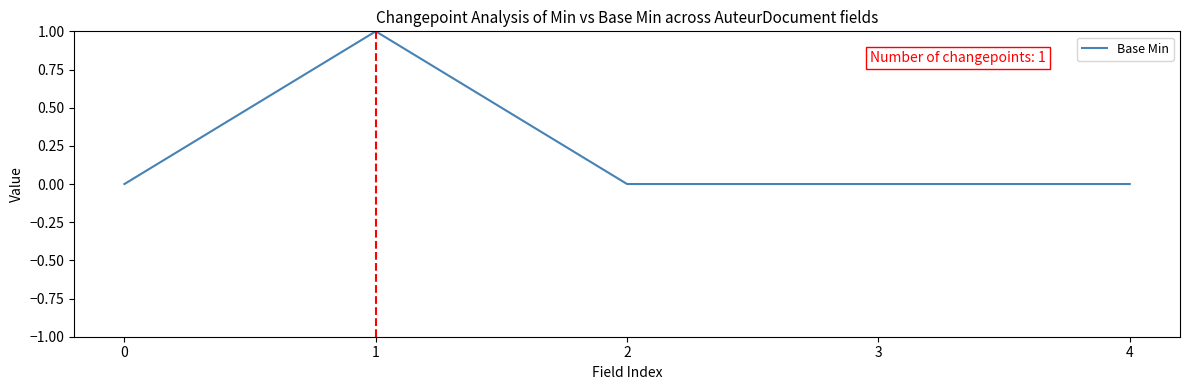

Reading left to right, what are all the values shown in this chart?

0	1	0	0	0